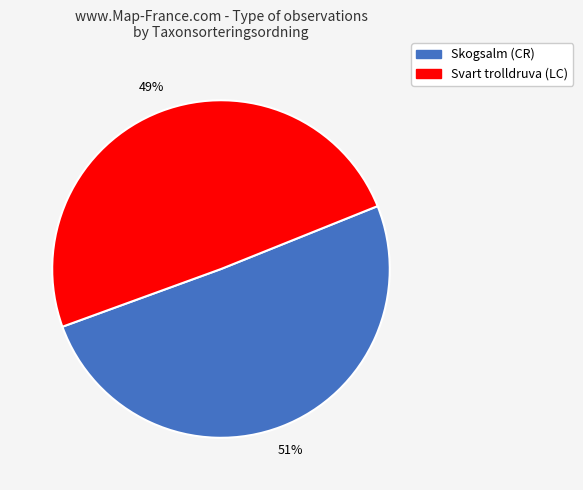

To the nearest percent, what is the average slice percentage?

50%